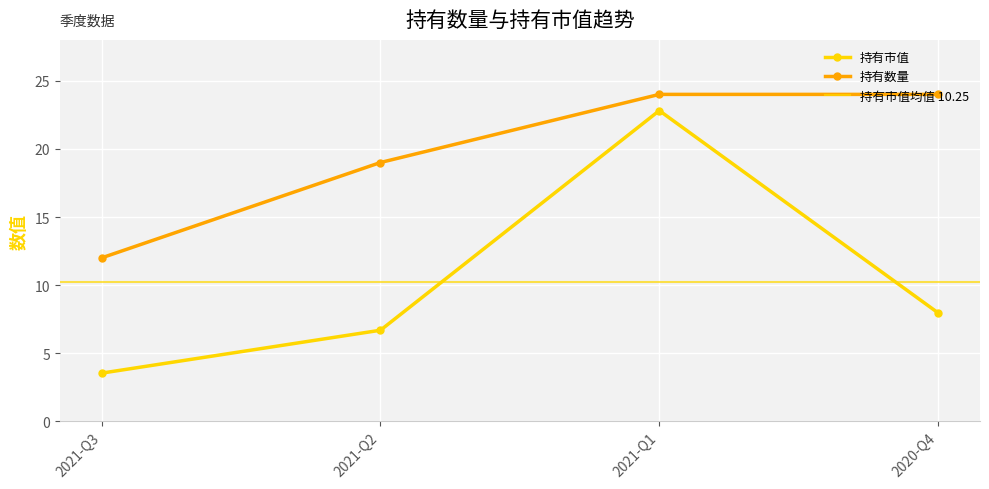

What is the lowest value of the 持有数量 series?

12.0